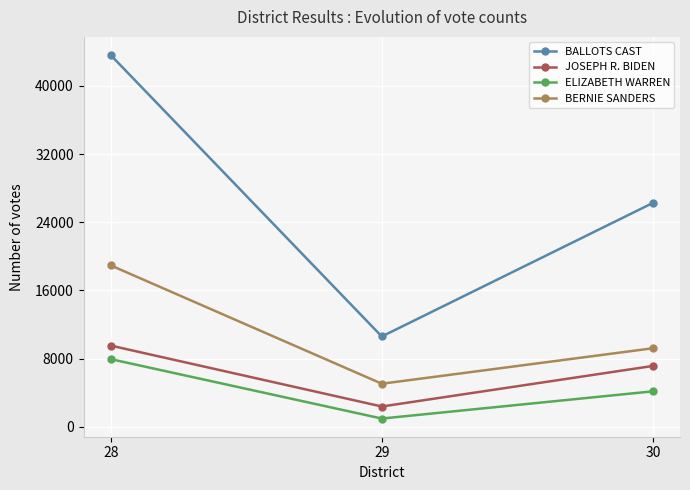

Is it true that BALLOTS CAST equals 65020 at 28?

False